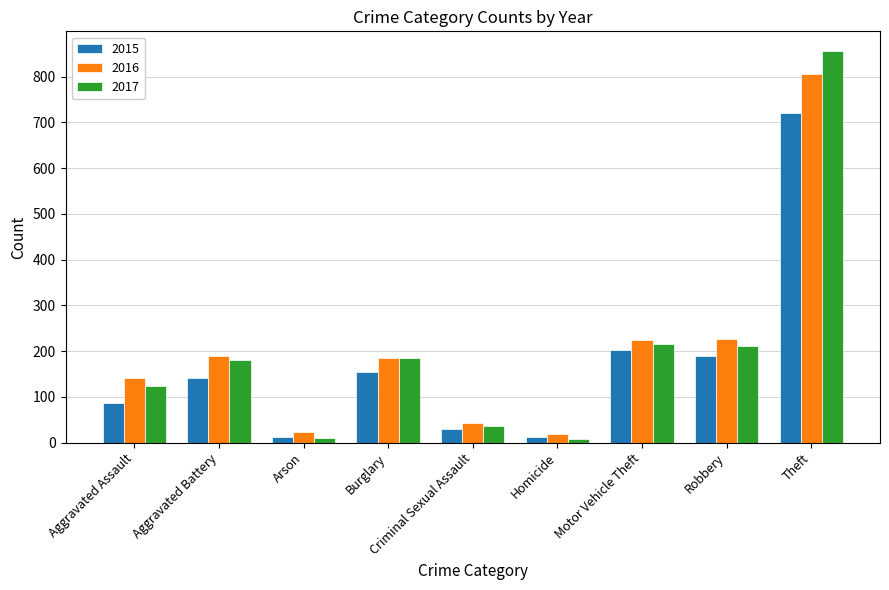

What is the lowest value of the 2015 series?

12